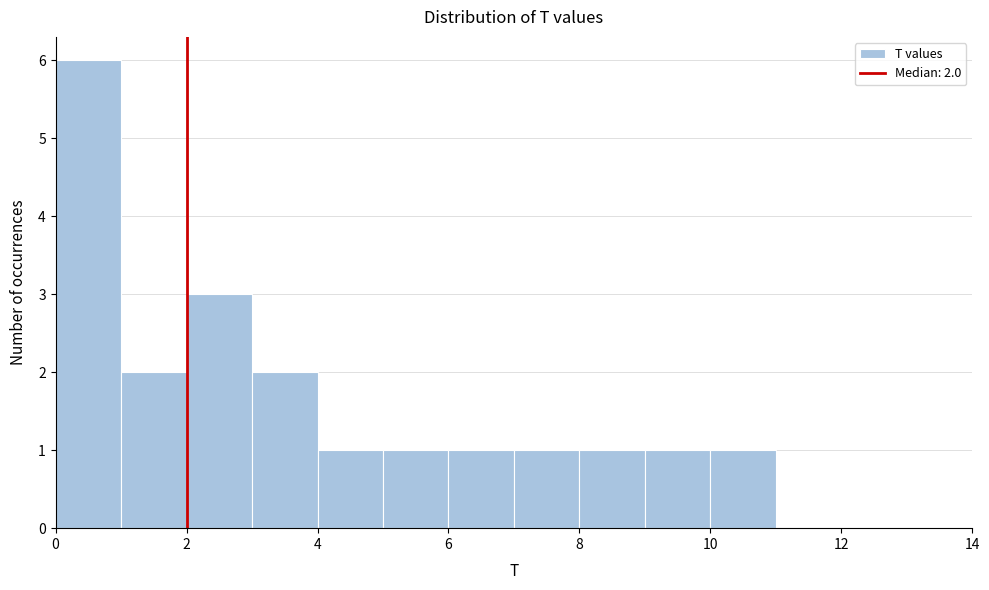

Which range on the x-axis has the tallest bar?

0 to 1